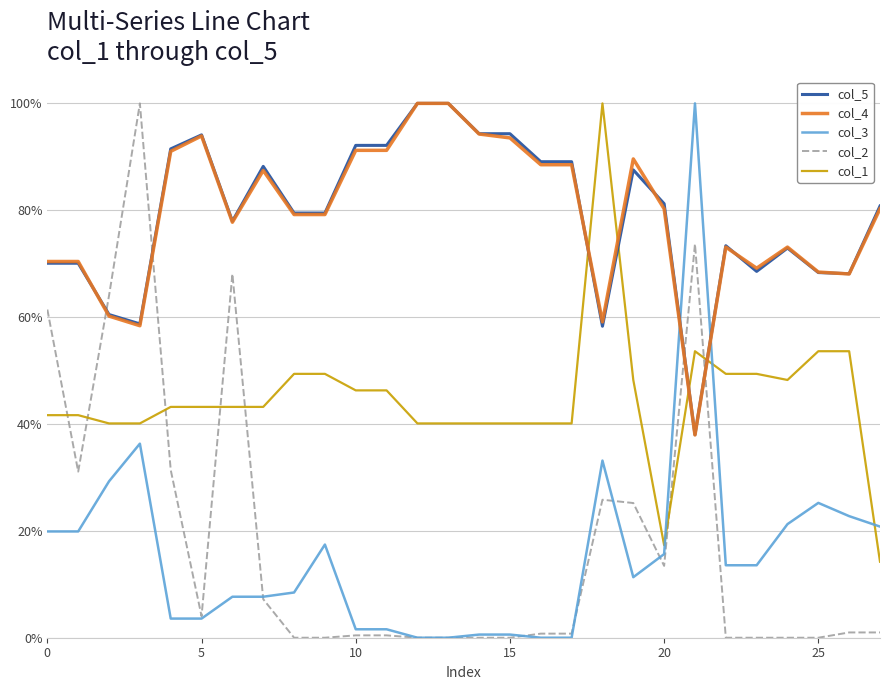

Which series ends up on top after the final intersection of col_2 and col_4?

col_4